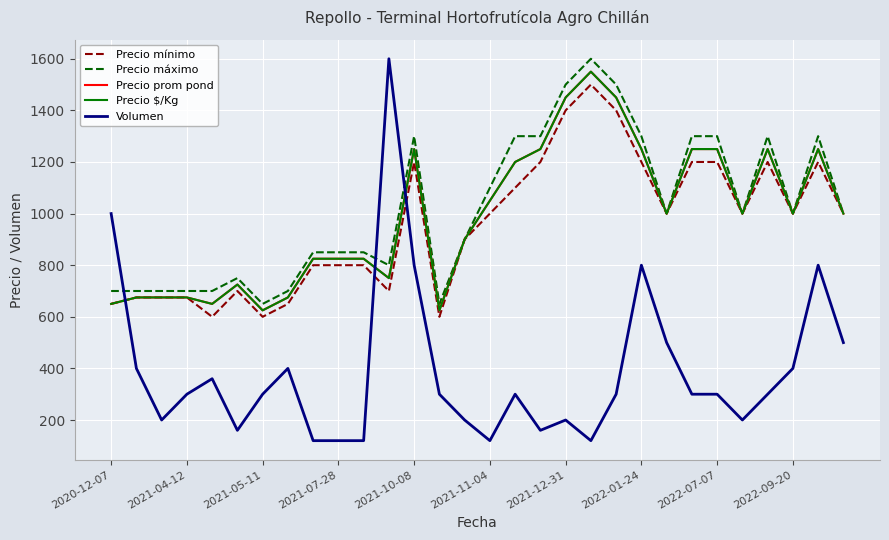

Does the chart have visible grid lines?

Yes